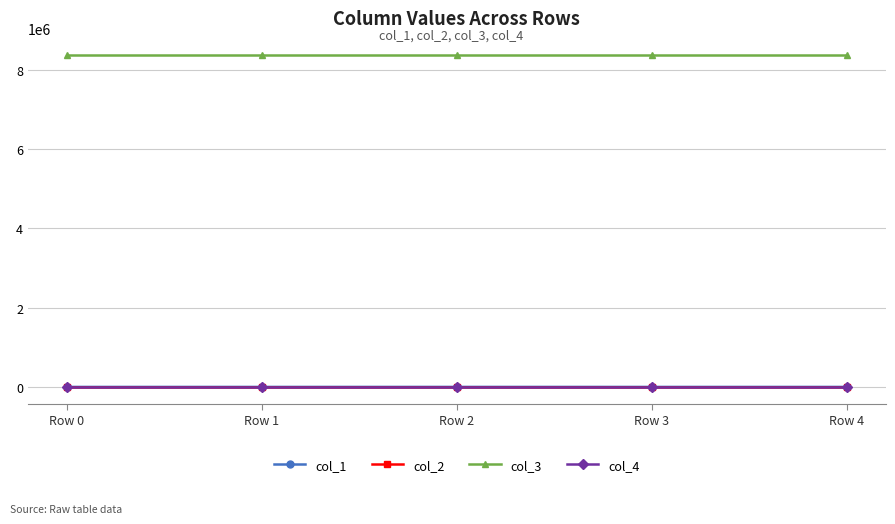

Which series has the widest spread of values?

col_1